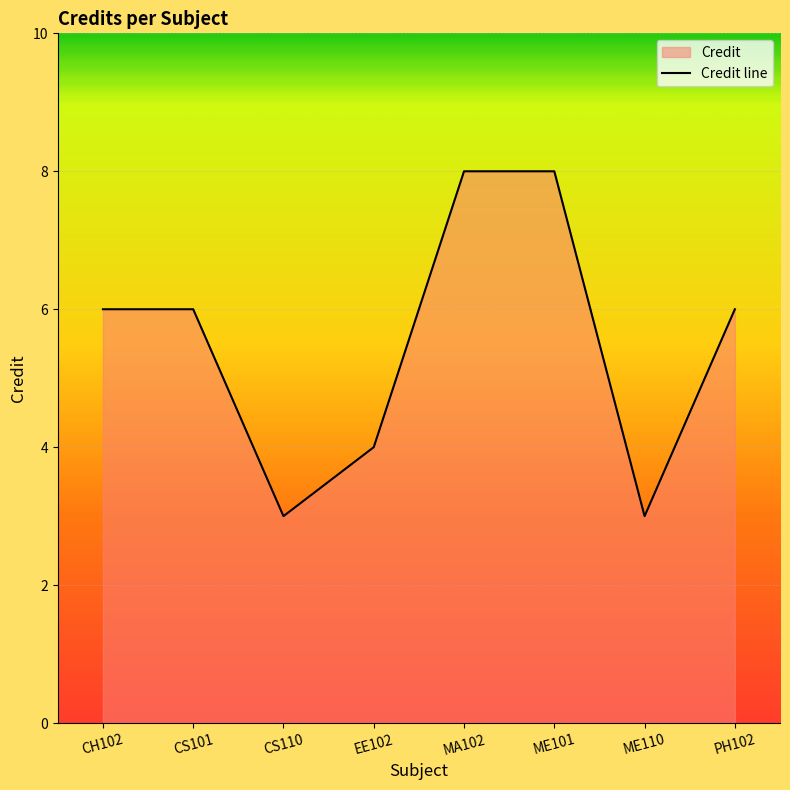

What is the value of the 1st point from the left?

6